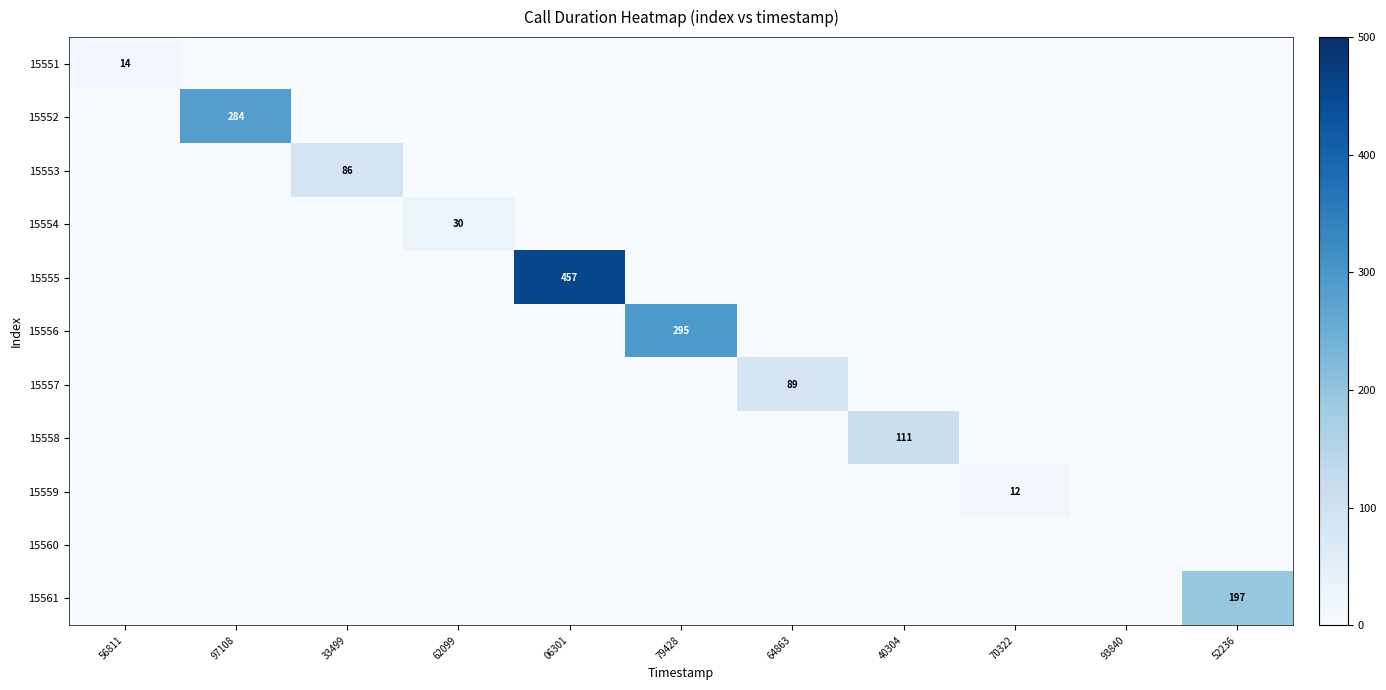

What is the average value of the 15556 series?

27